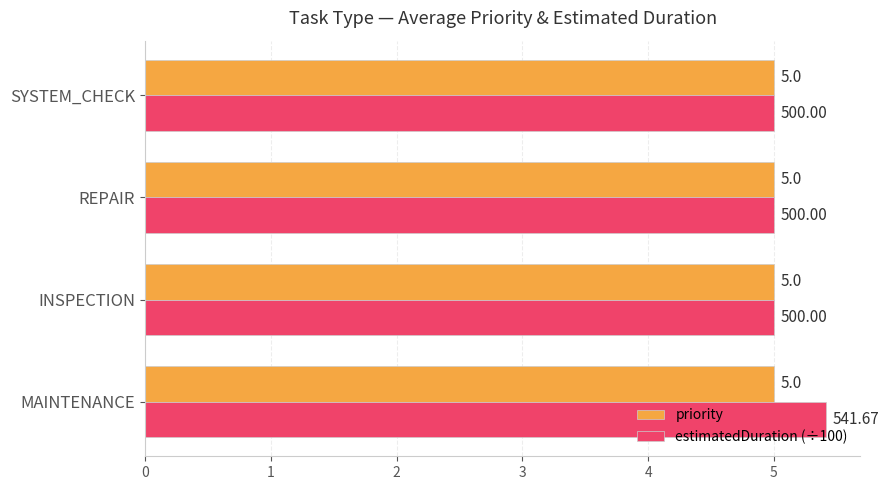

Which series has the largest range (max minus min)?

estimatedDuration (÷100)